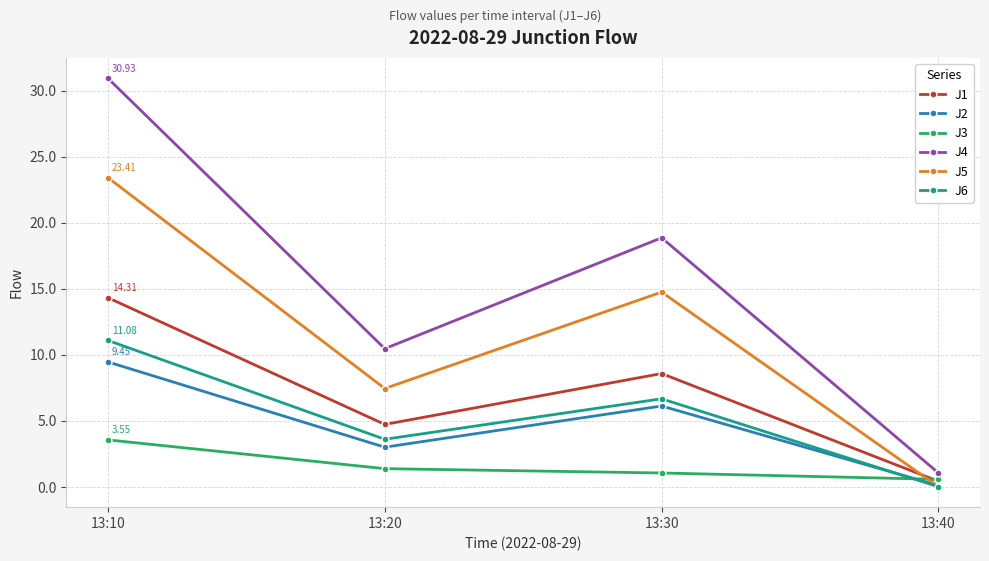

What is the average value of the J6 series?

5.3